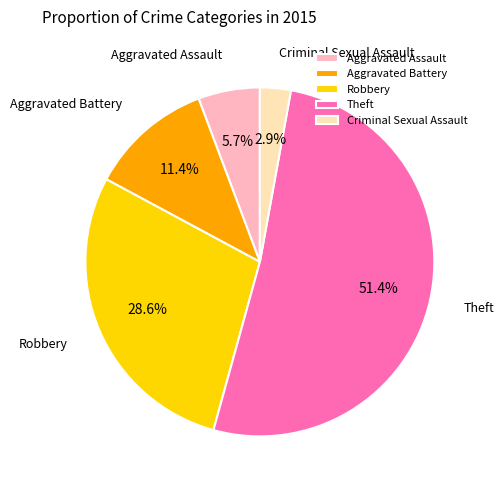

Approximately how many times larger is the value at Criminal Sexual Assault compared to Aggravated Assault?

0.5